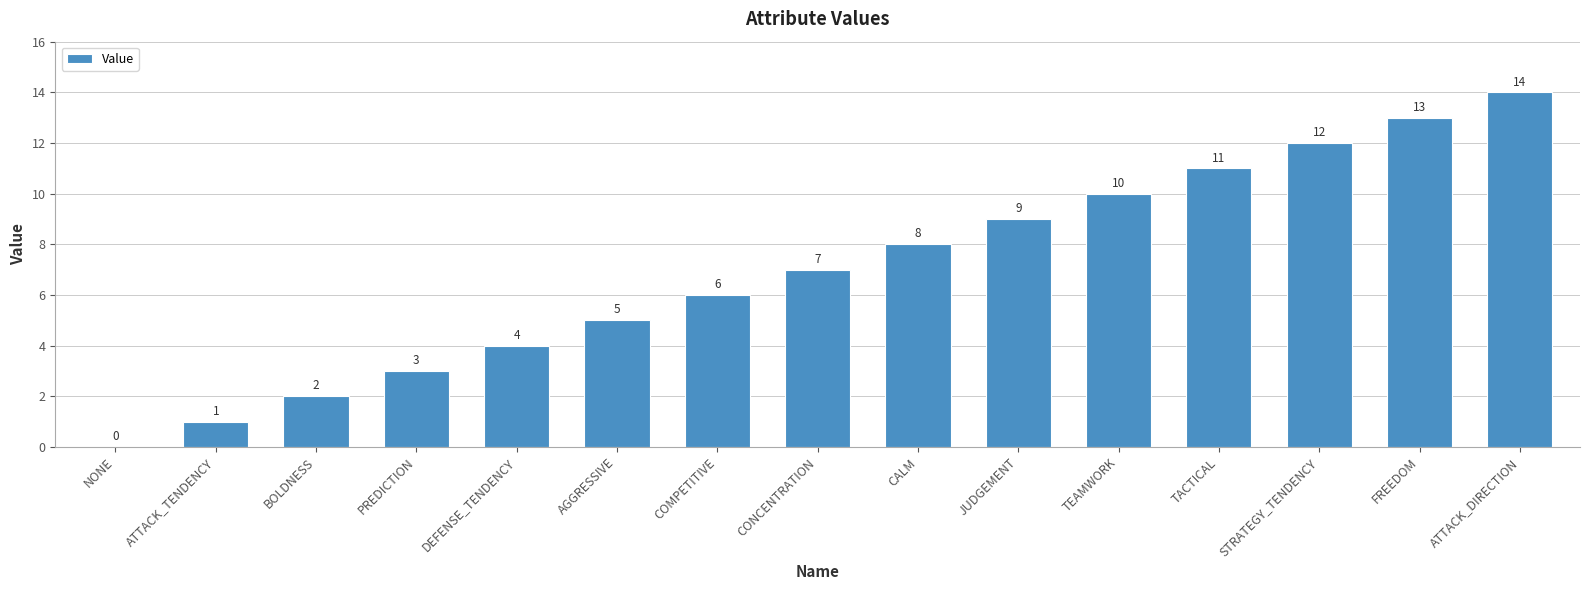

How many values are above zero?

14